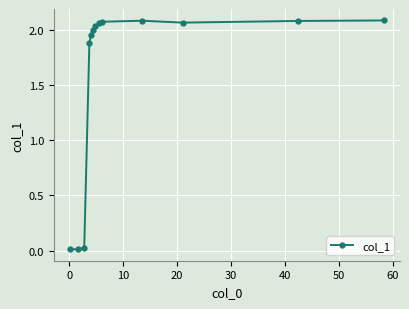

True or false: there are more than 0 points higher than both neighbors.

True